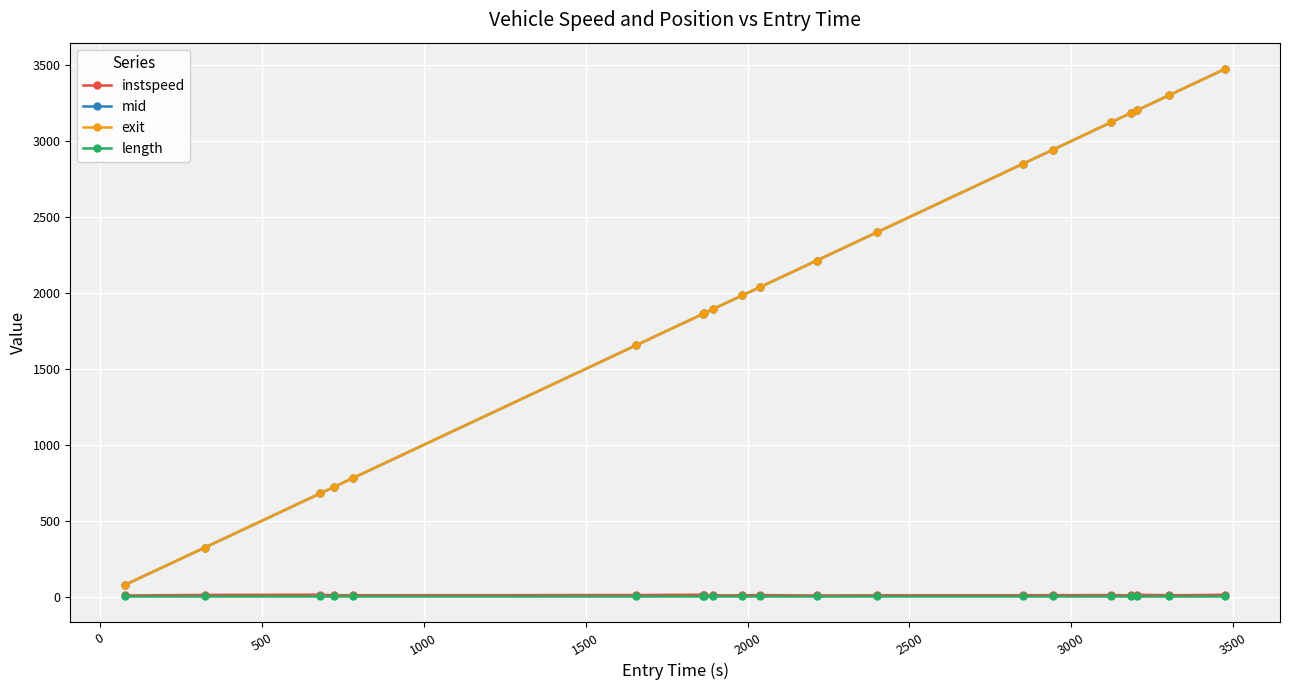

What is the value of the exit point at the 2nd from the left?

324.1